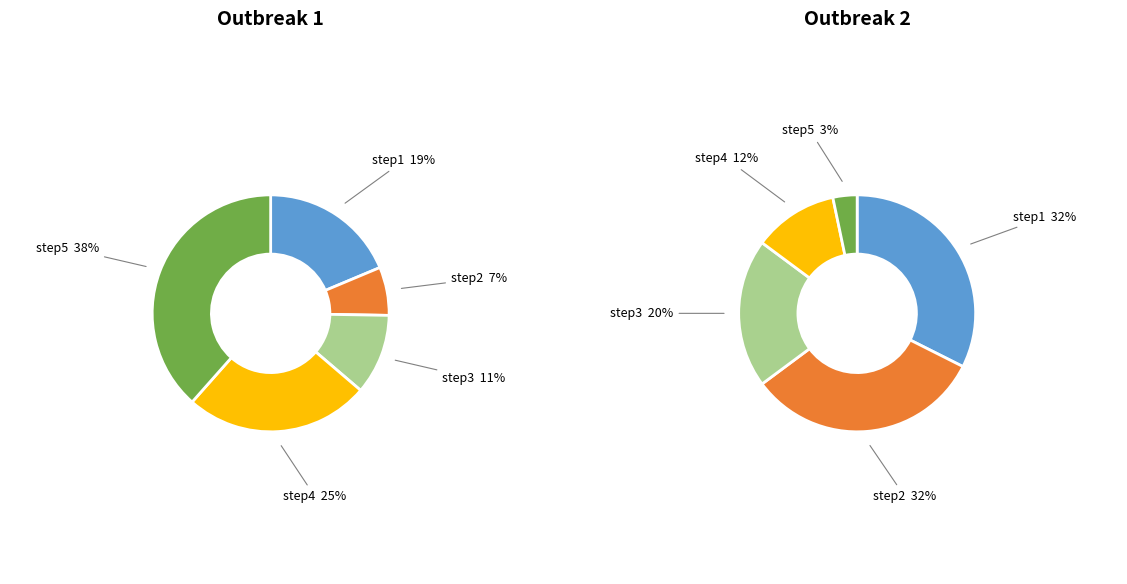

Which category has the biggest portion of the pie?

step1